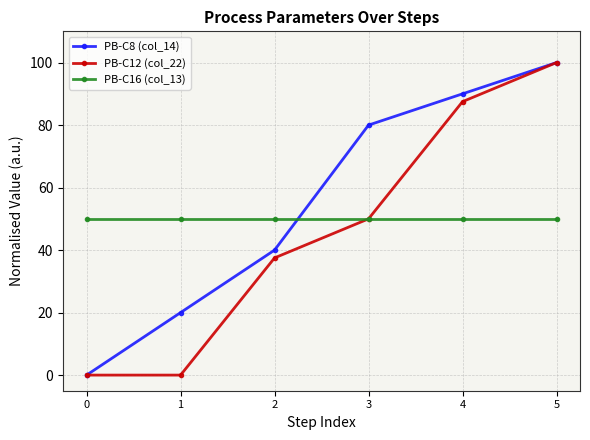

The value of PB-C8 (col_14) at 3 is 80.0. True or false?

True